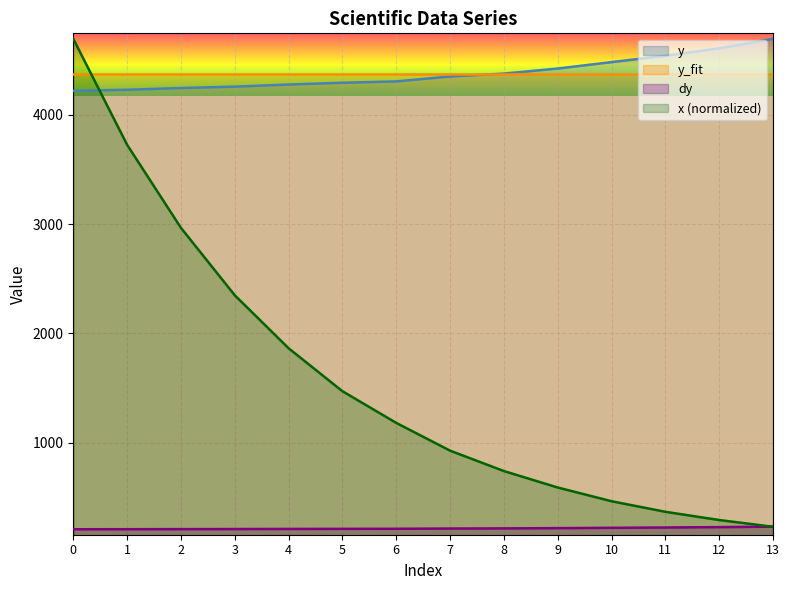

Reading left to right, list all the values displayed in this chart.

x: 4692.9	3724.6	2965.4	2349.2	1865.0	1472.5	1182.8	929.2	742.7	592.3	467.0	370.4	295.2	233.6
y: 4217.7	4227.1	4242.8	4255.5	4275.0	4291.2	4303.6	4348.7	4375.0	4421.3	4479.9	4538.2	4606.4	4692.9
y_fit: 4367.8	4367.8	4367.8	4367.8	4367.8	4367.8	4367.8	4367.8	4367.8	4367.8	4367.8	4367.8	4367.8	4367.8
dy: 210.9	211.4	212.1	212.8	213.7	214.6	215.2	217.4	218.7	221.1	224.0	226.9	230.3	234.6